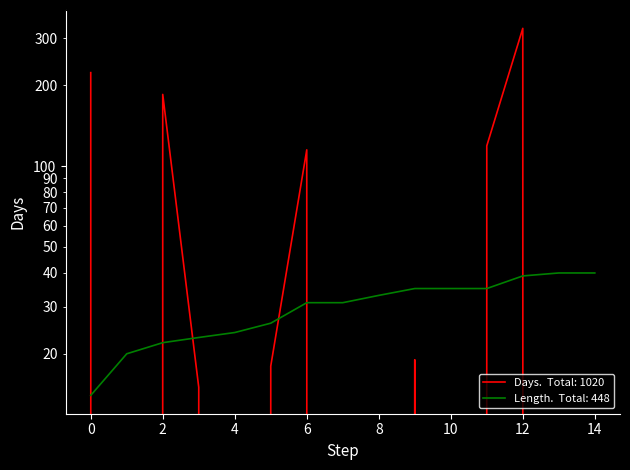

At which label does length first exceed 31?

8